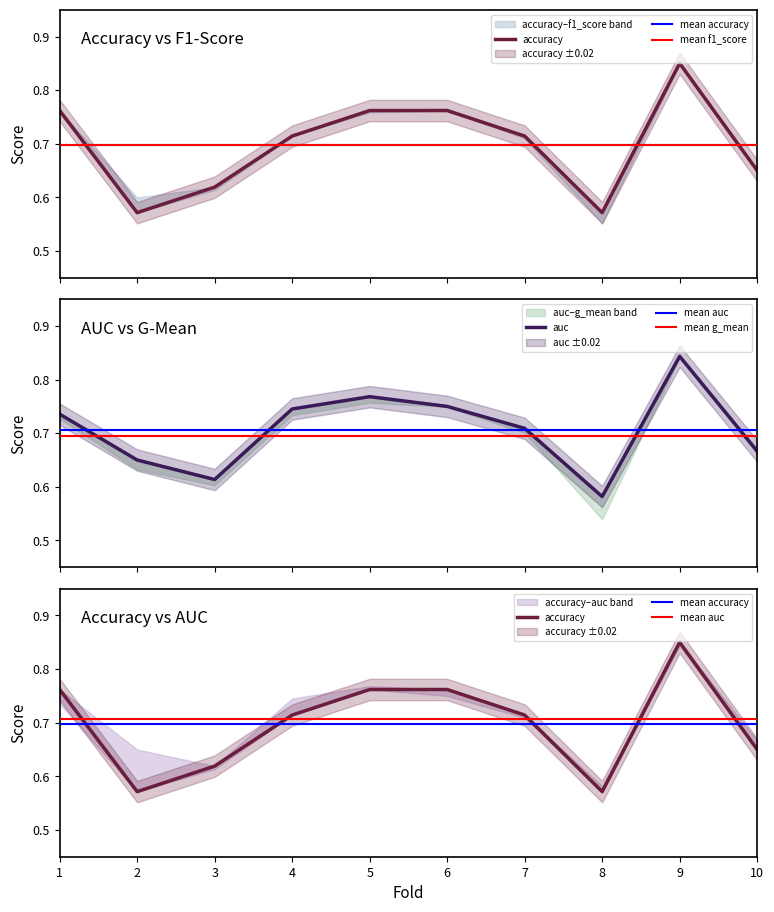

How many intersections are there between auc and f1_score?

7